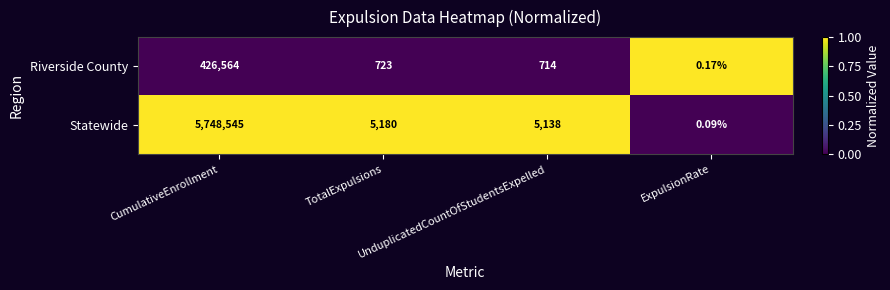

What is the total value across all series at TotalExpulsions?

5903.0